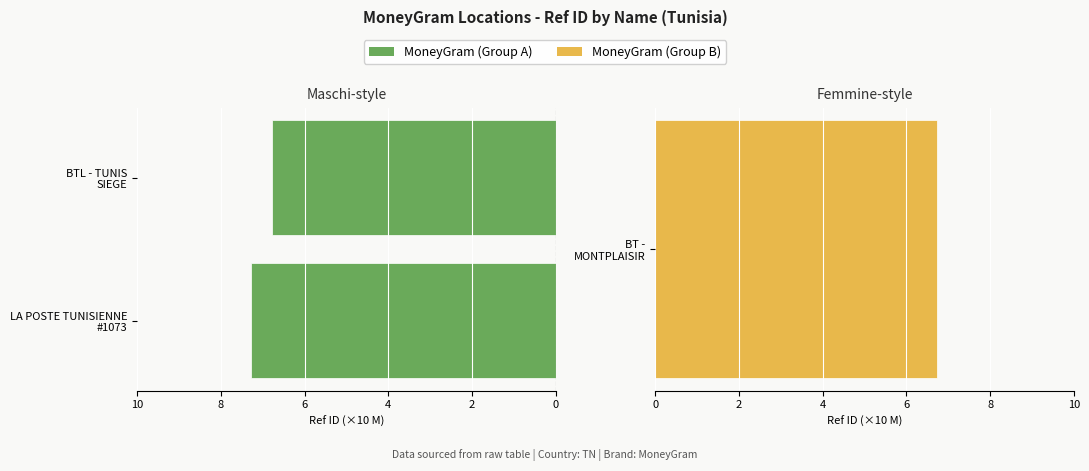

What is the change in value from LA POSTE TUNISIENNE #1073 to BTL - TUNIS SIEGE?

-0.5